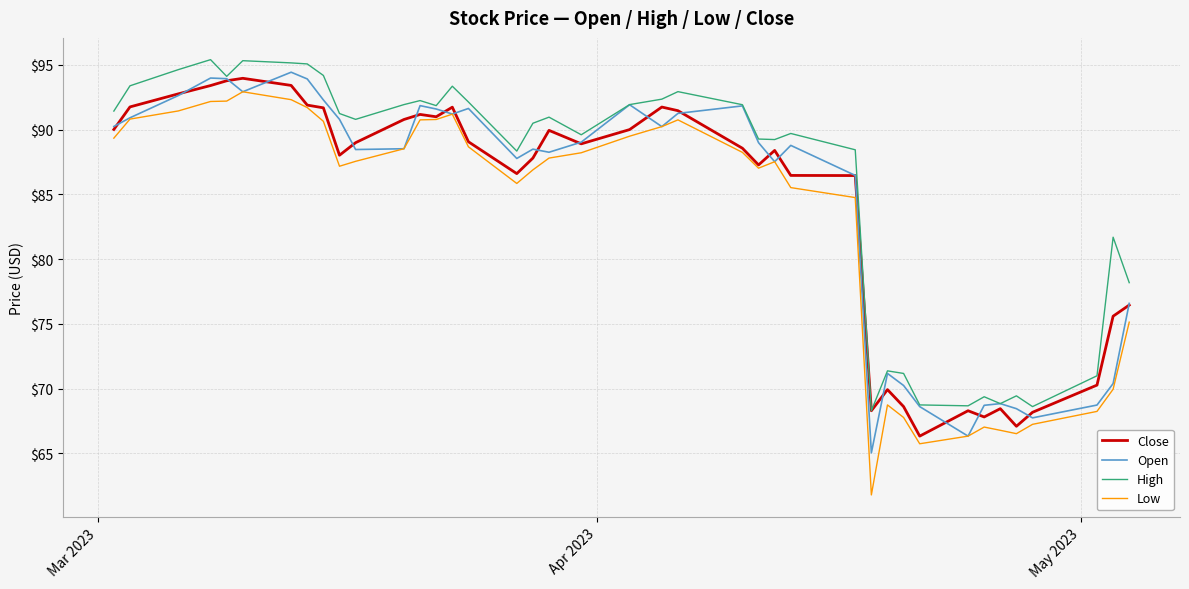

Which series has the largest range (max minus min)?

Low